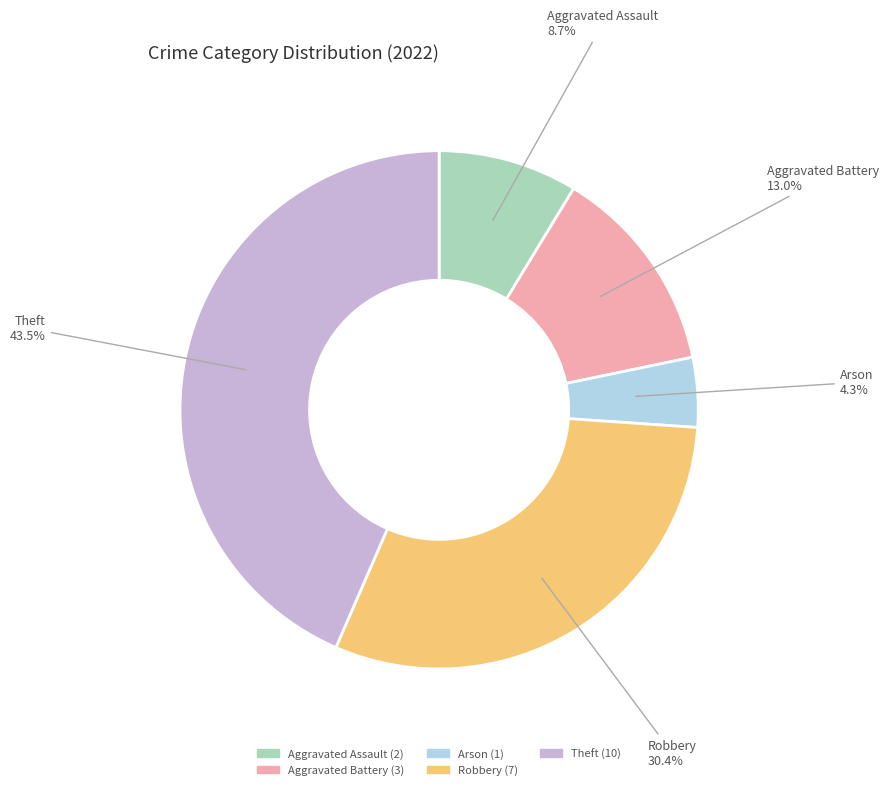

How many slices are in this pie chart?

5